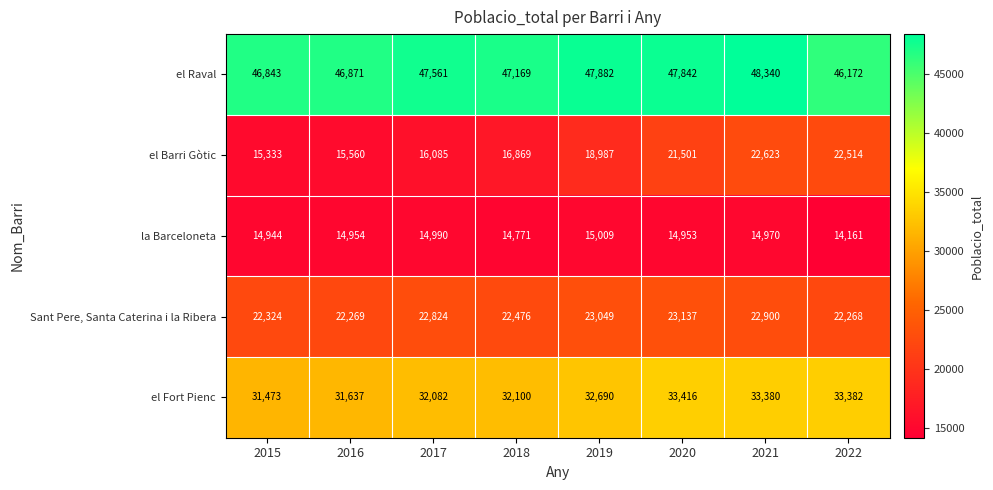

List the series in order of their peak value, lowest first.

la Barceloneta, el Barri Gòtic, Sant Pere, Santa Caterina i la Ribera, el Fort Pienc, el Raval